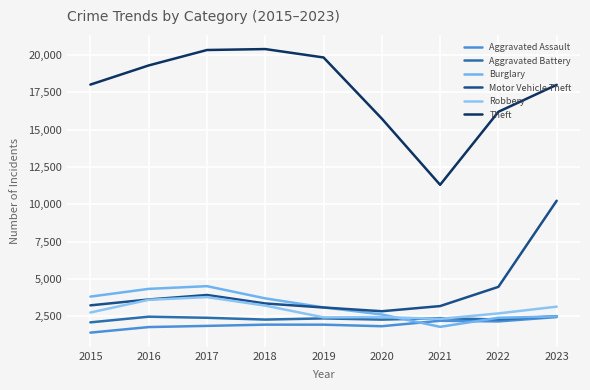

What is the average value of the Motor Vehicle Theft series?

4226